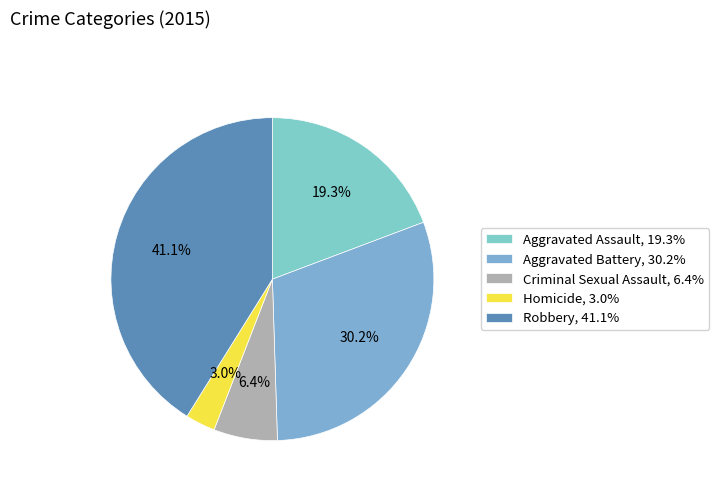

Rank the categories by value from lowest to highest.

Homicide, Criminal Sexual Assault, Aggravated Assault, Aggravated Battery, Robbery